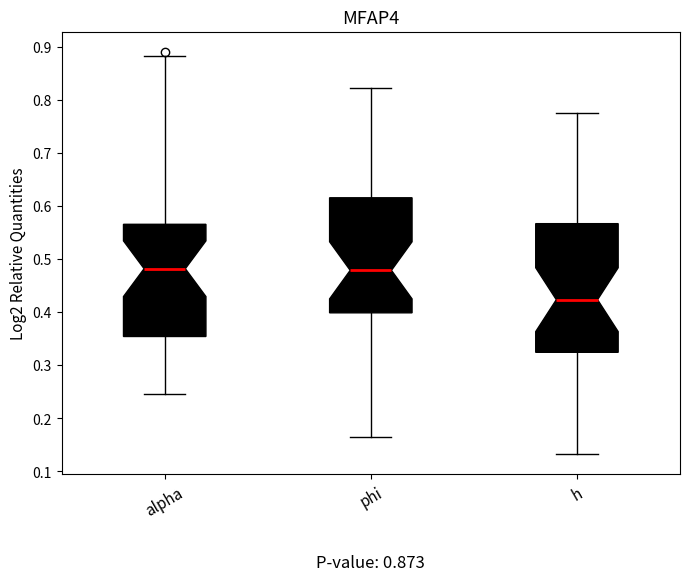

Which box has the lowest median line?

h